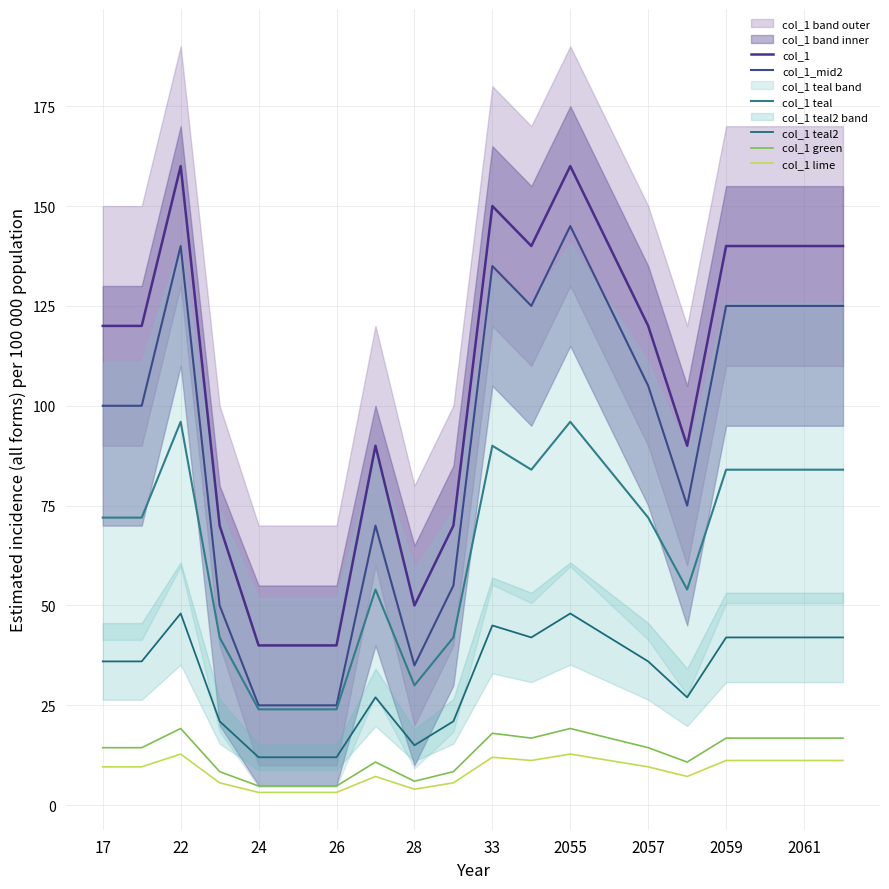

How many lines are shown in the chart?

6